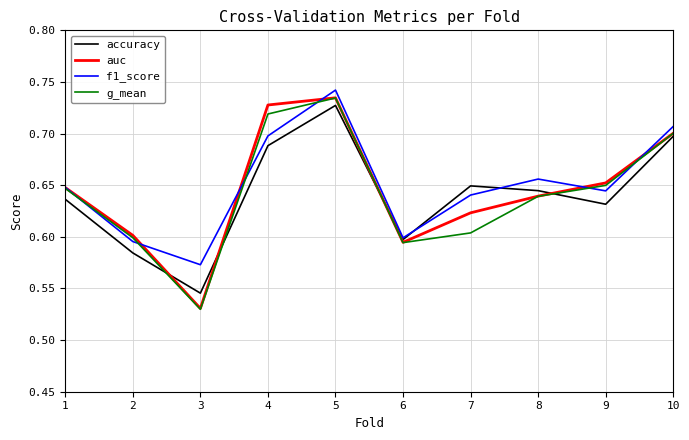

What is the difference between the maximum and minimum values in the f1_score series?

0.2